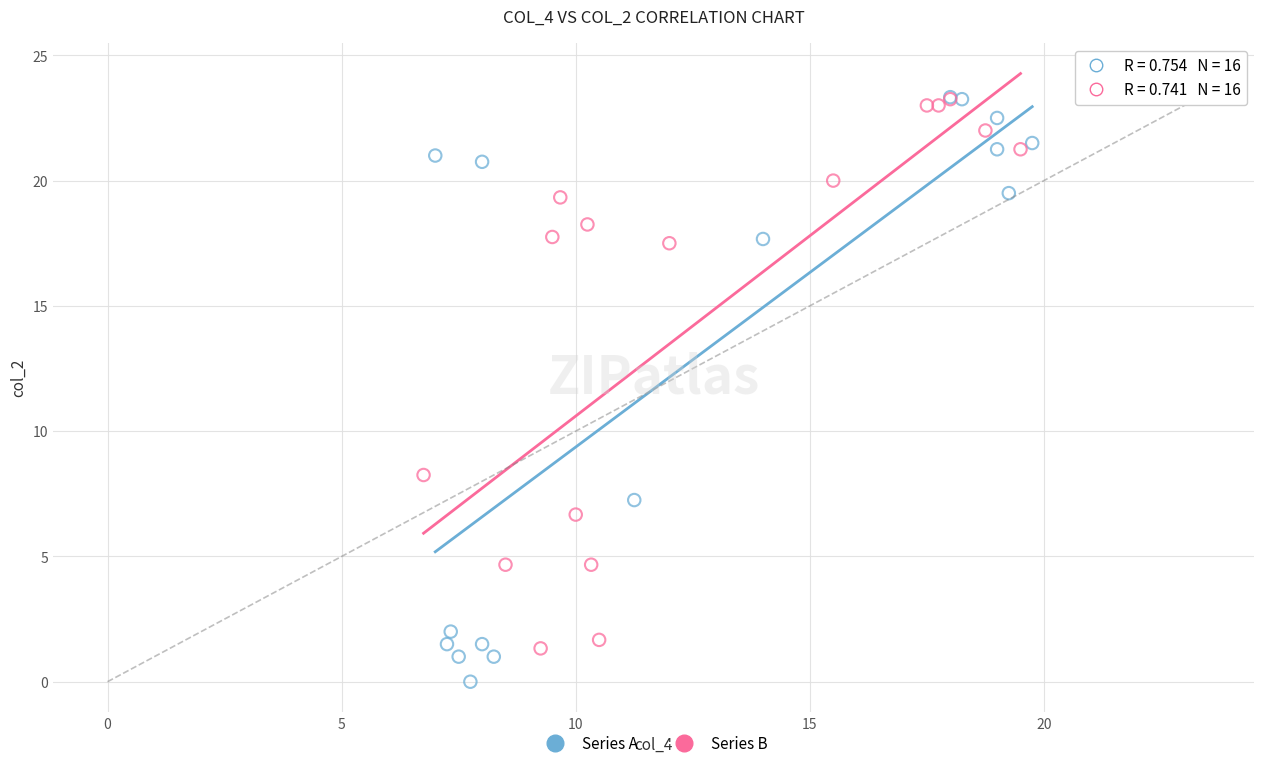

Which series has the widest spread of Y values?

Series A